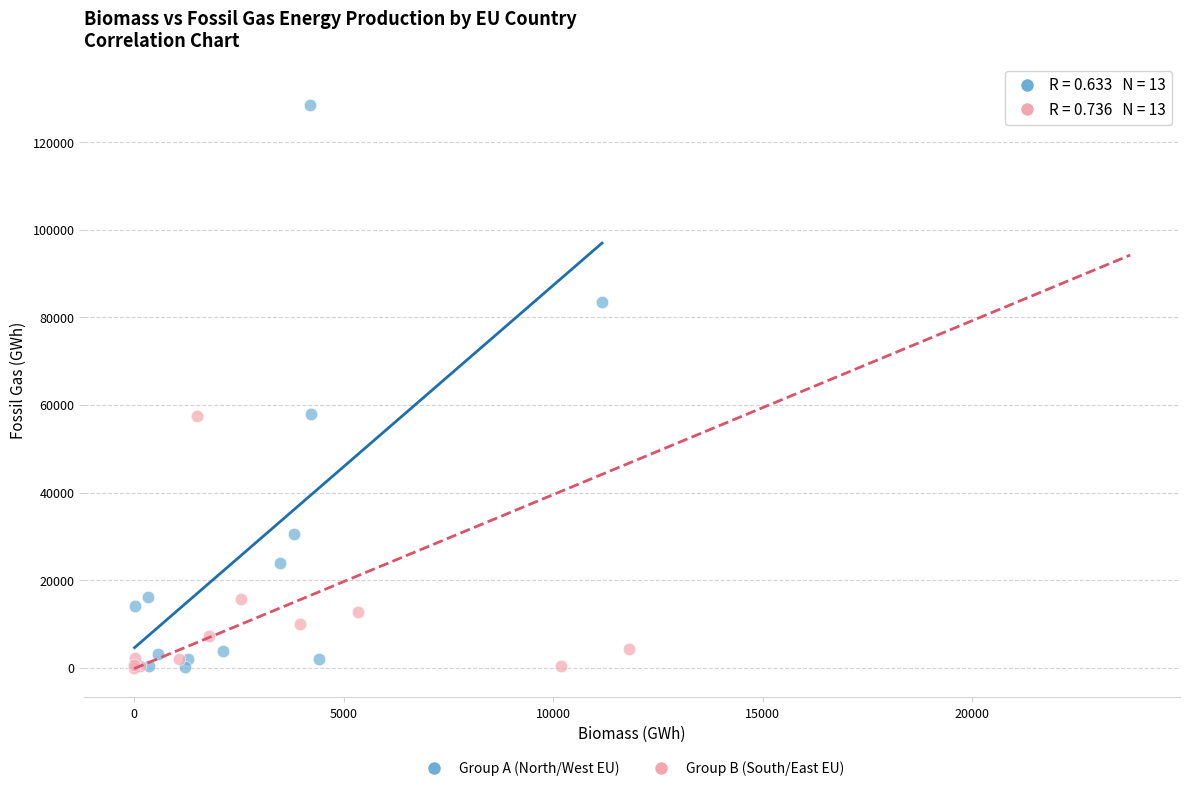

Which series has the largest Y range (max minus min)?

Group B (South/East EU)